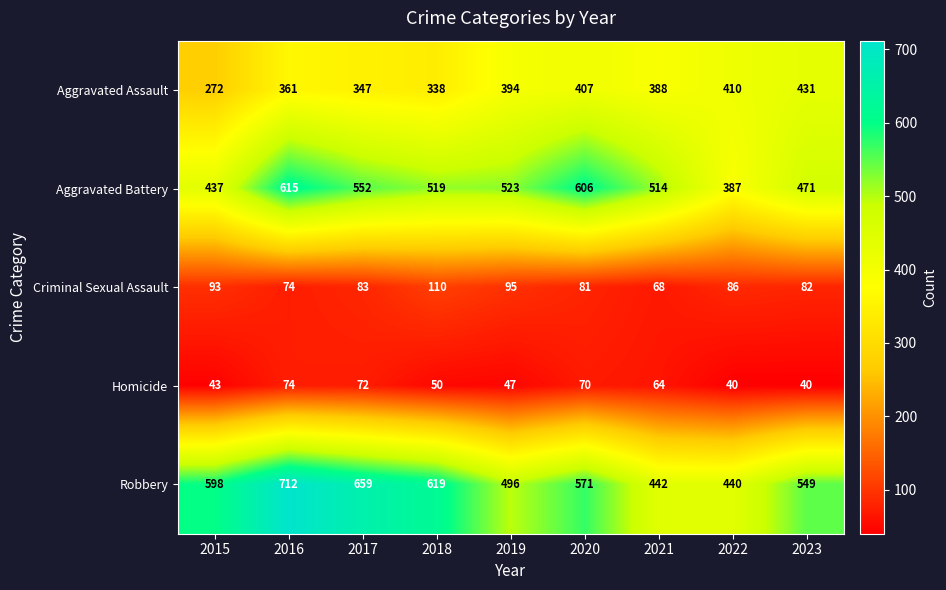

List the series in order of their peak value, highest first.

Robbery, Aggravated Battery, Aggravated Assault, Criminal Sexual Assault, Homicide